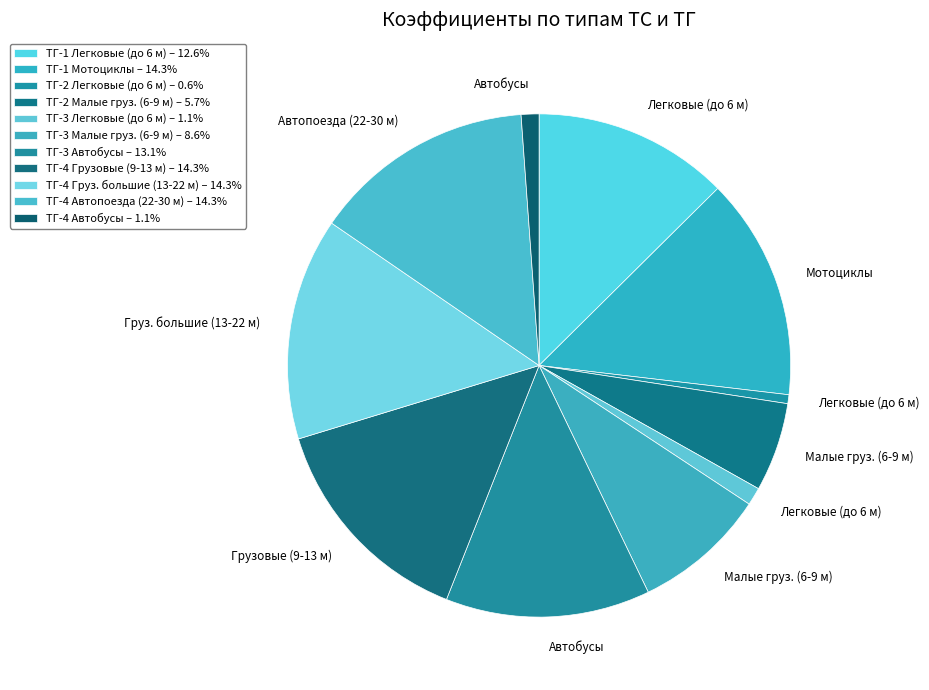

Combined, what portion of the pie is ТГ-4 Груз. большие (13-22 м) and ТГ-3 Легковые (до 6 м)?

15.4%